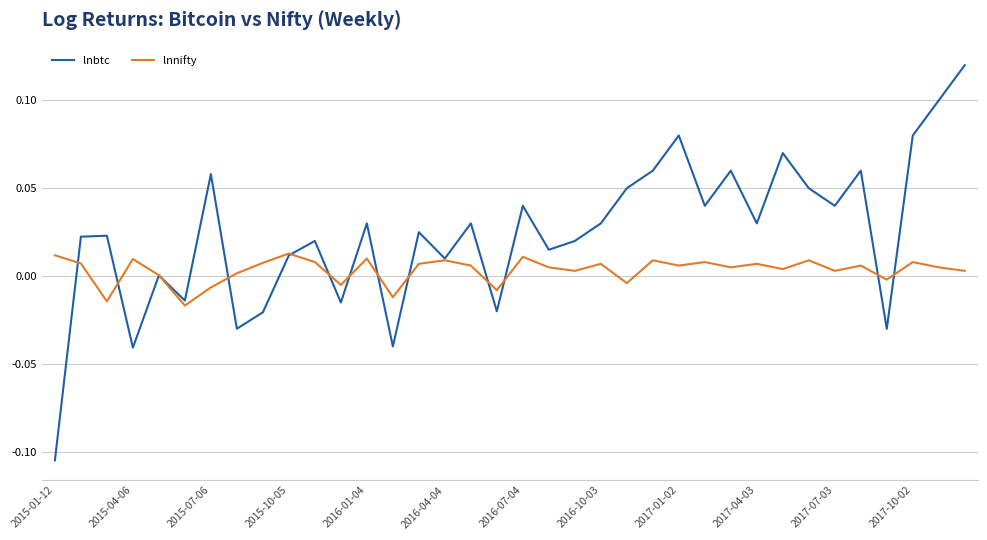

Which series has the widest spread of values?

lnbtc